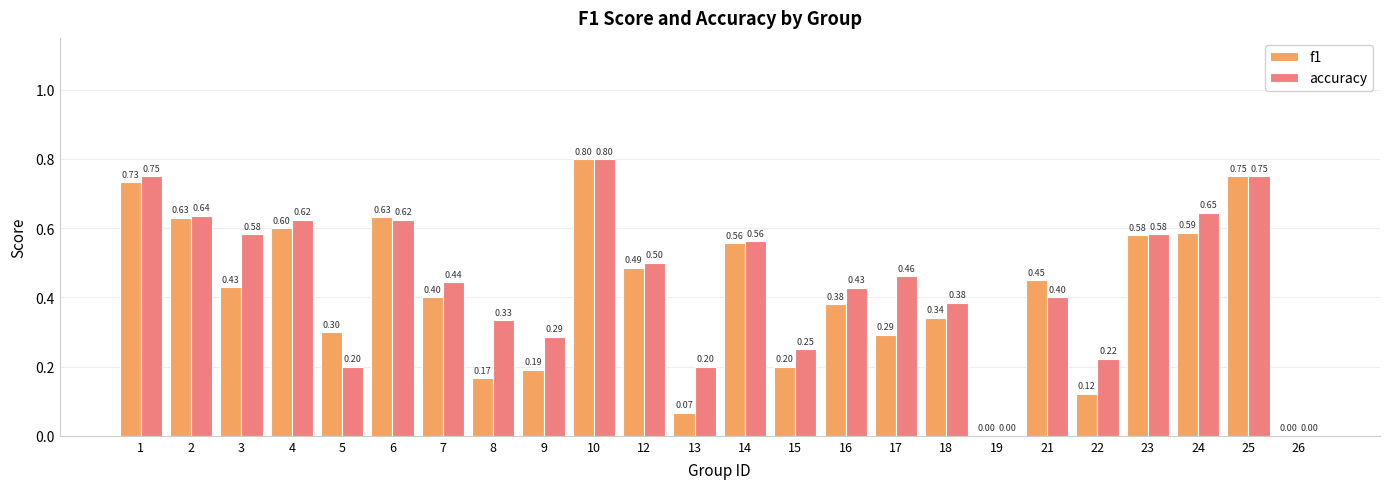

The accuracy series shows 0.6 at 23. True or false?

True